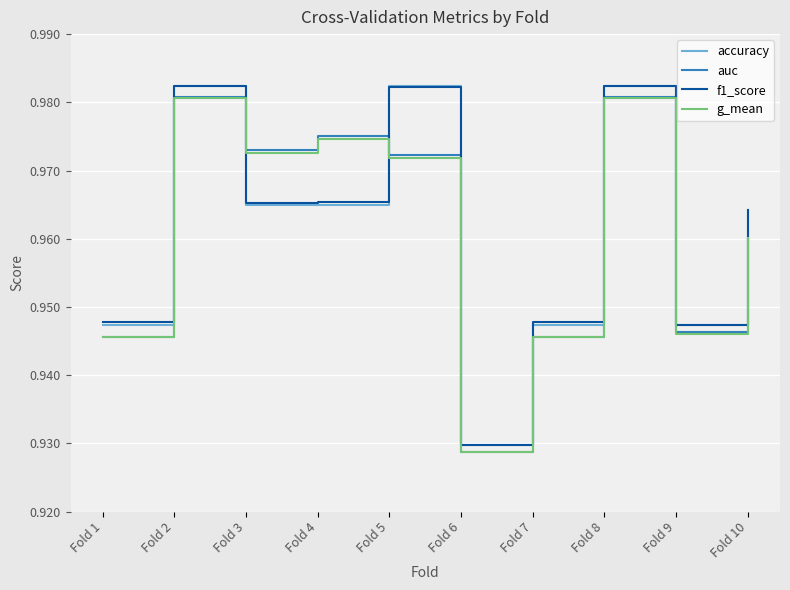

What is the sum of all g_mean values?

9.6